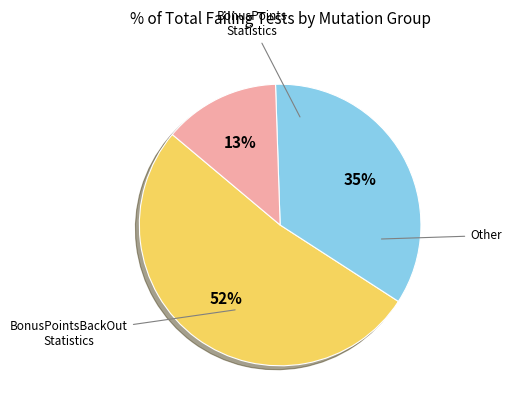

To the nearest percent, what is the average slice percentage?

33%